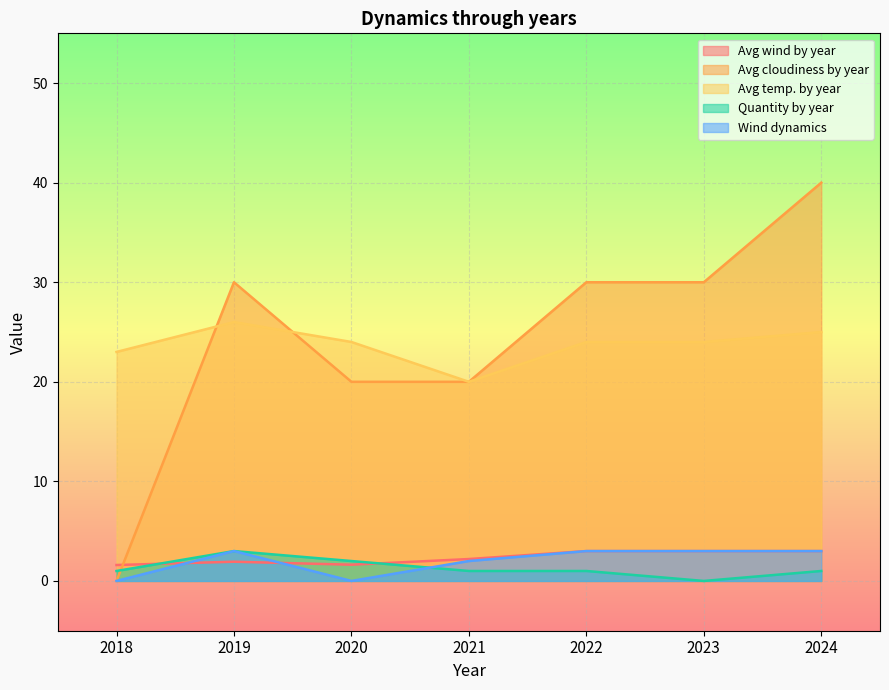

What is the sum of all Avg temp. by year values?

166.0